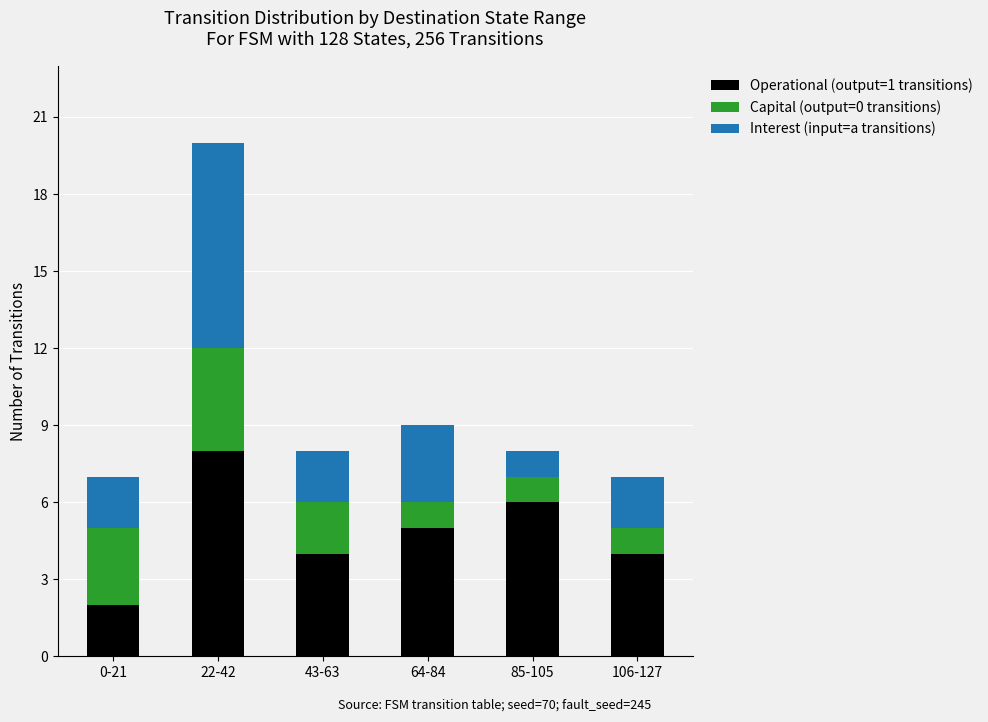

At which category is the sum across all series the highest?

22-42